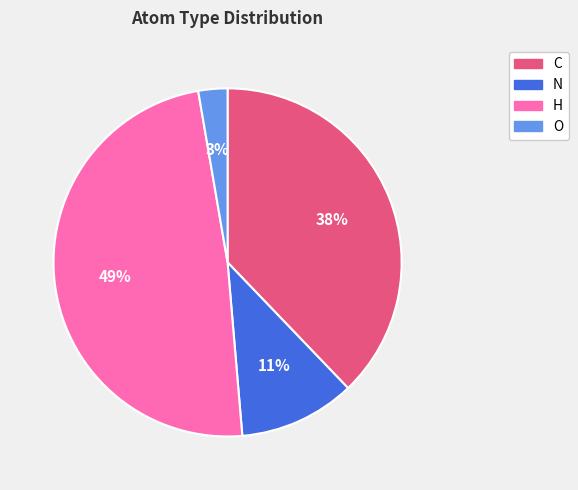

Which slice is the smallest?

O